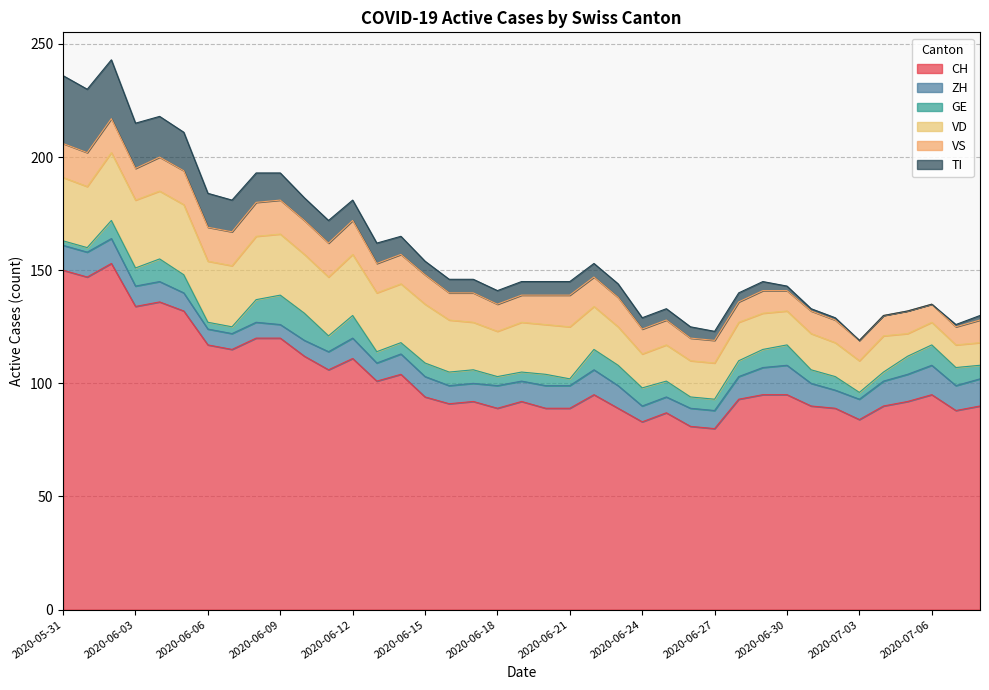

At how many categories does at least one series exceed 26?

39